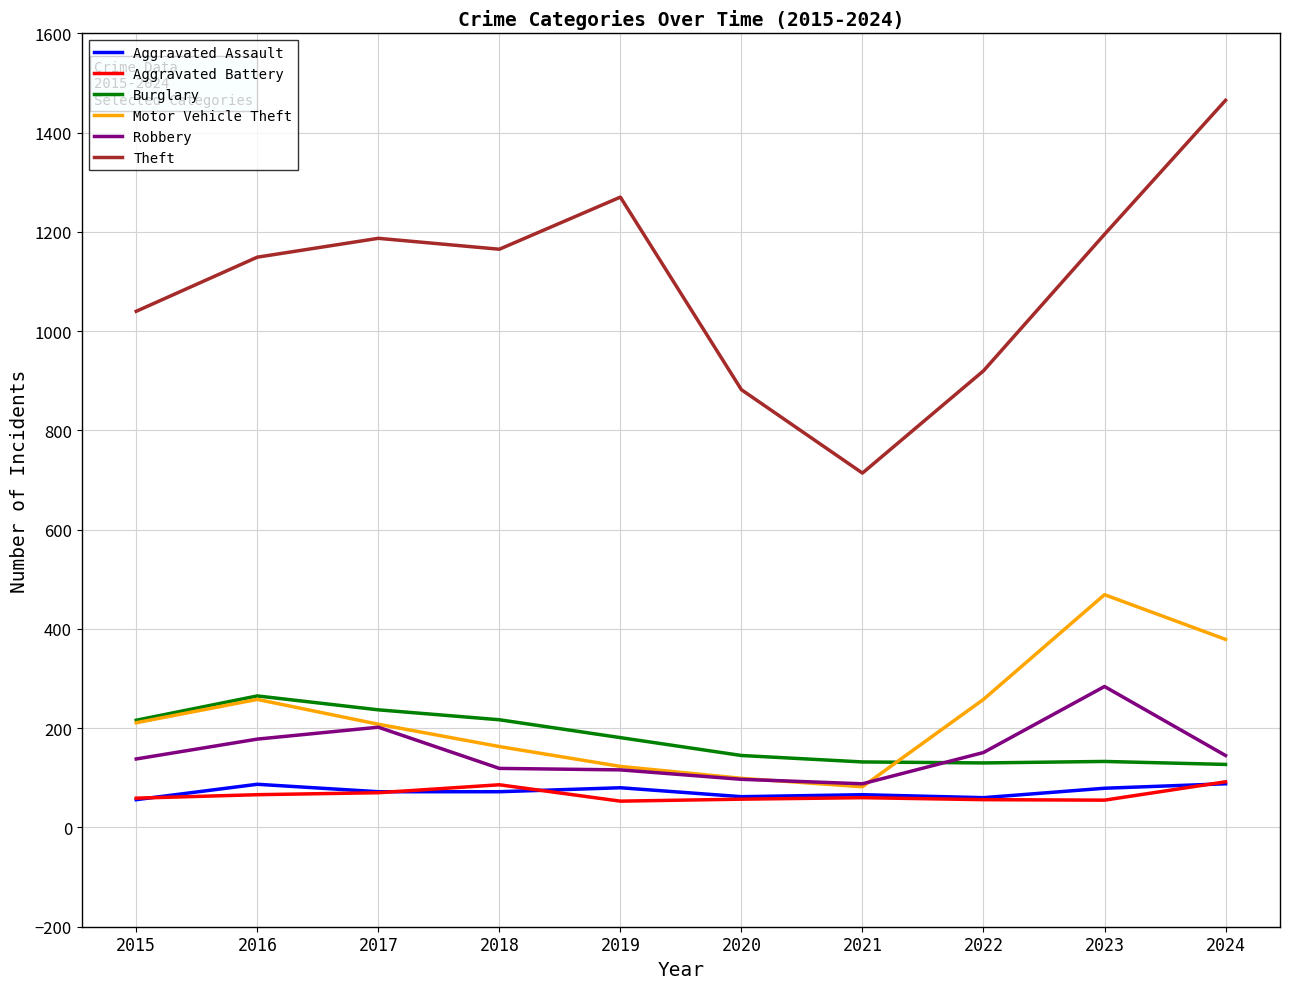

Count the number of data series in this chart.

6